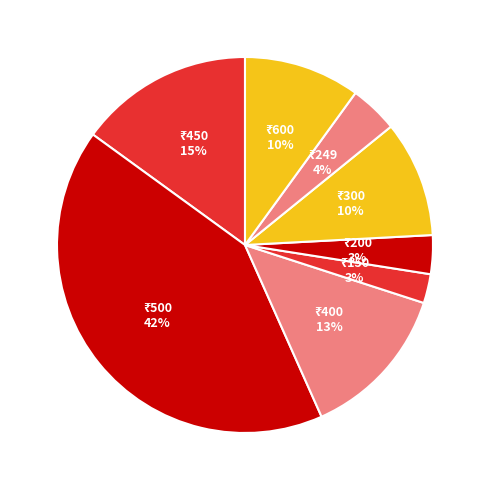

How many segments does this pie chart have?

8